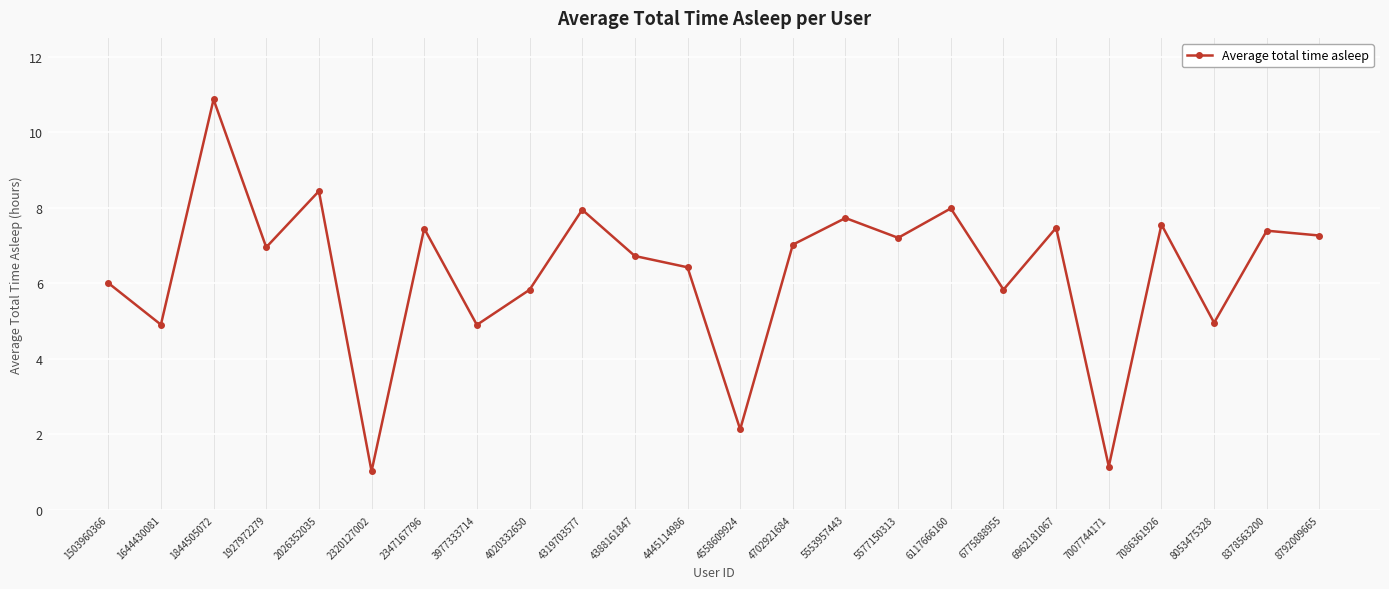

What is the change in value from 1644430081 to 4445114986?

+1.5